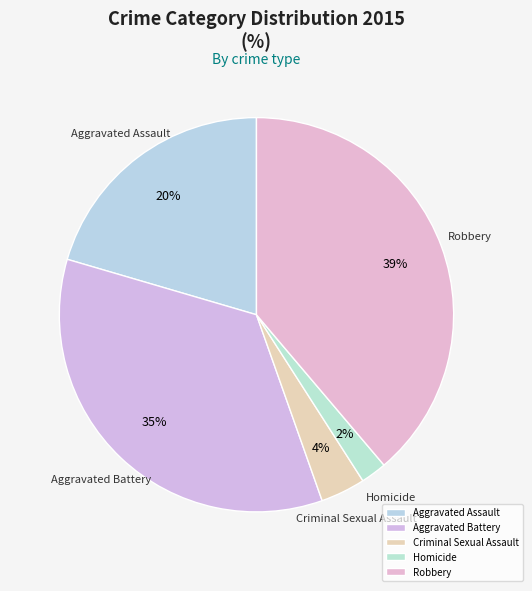

Which category has the biggest portion of the pie?

Robbery